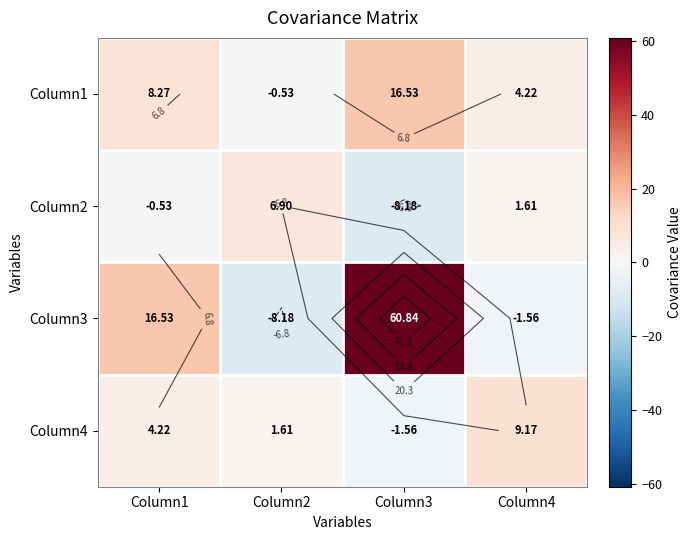

The Column2 series shows 3.6 at Column2. True or false?

False